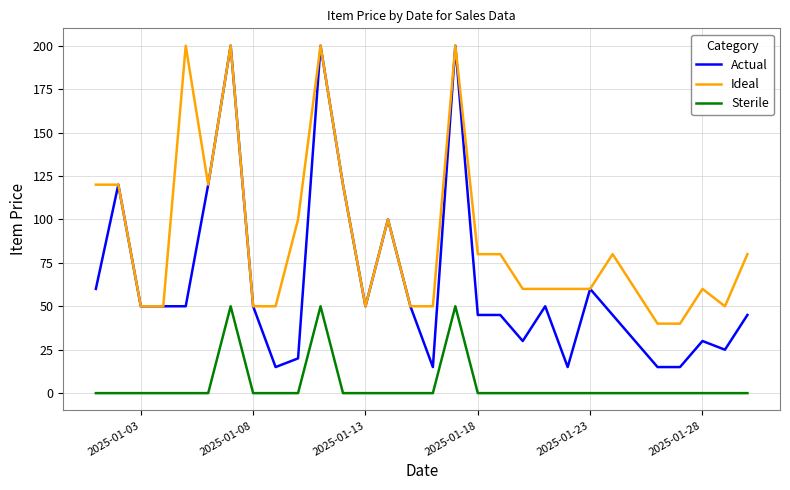

Which series has the widest spread of values?

Actual